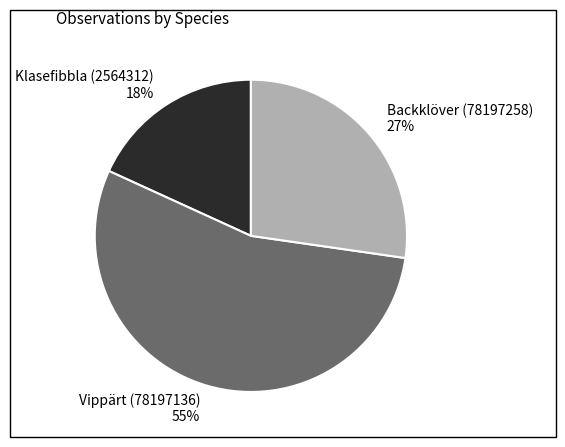

Between Klasefibbla (2564312) and Vippärt (78197136), which is larger?

Vippärt (78197136)